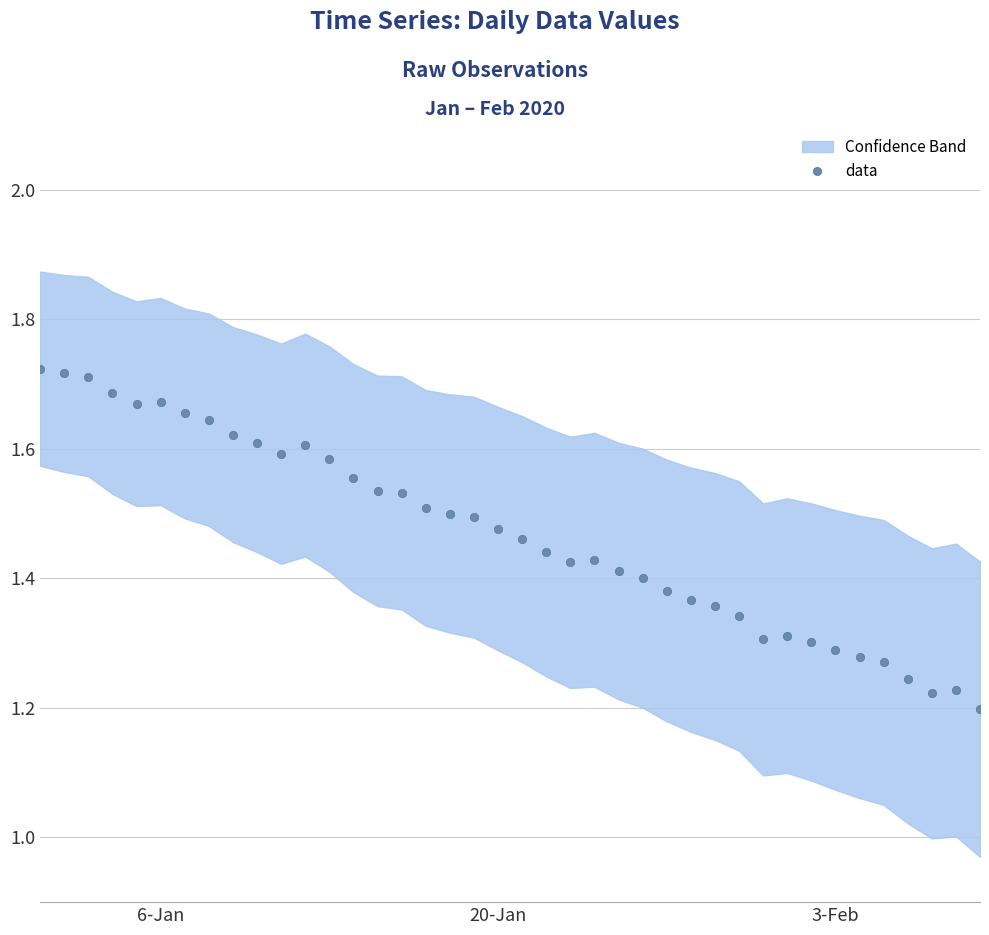

Count the data values in the range 1 to 2.

40